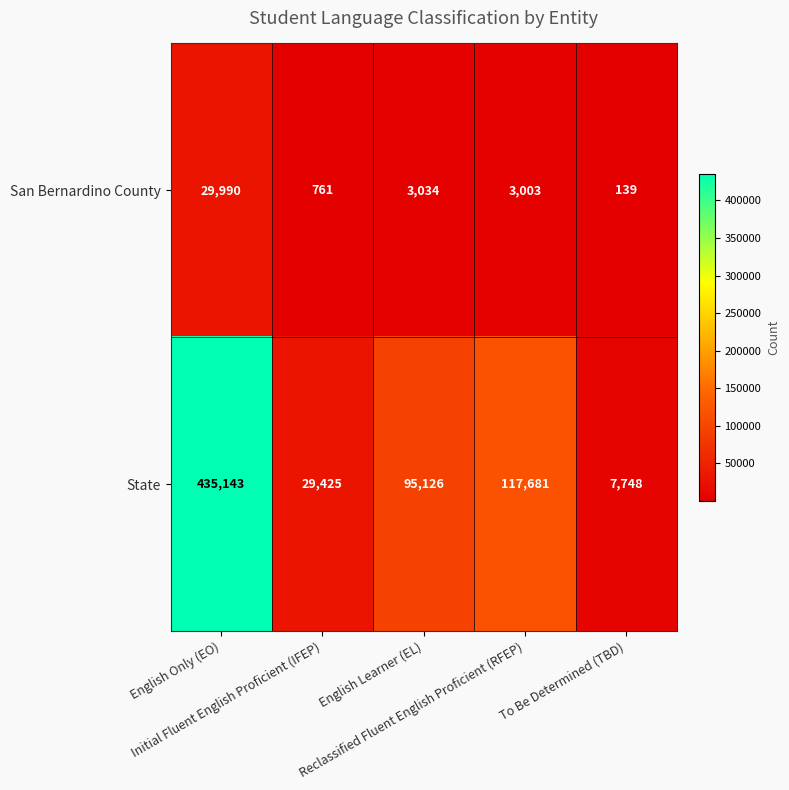

At which category does the chart reach its peak across all series?

English Only (EO)